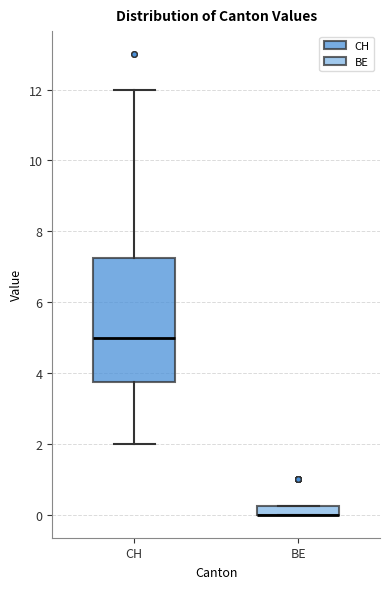

Where is the upper edge of the box for BE on the y-axis? The values are not printed on the chart, so give them approximately, as read against the axis.

0.2